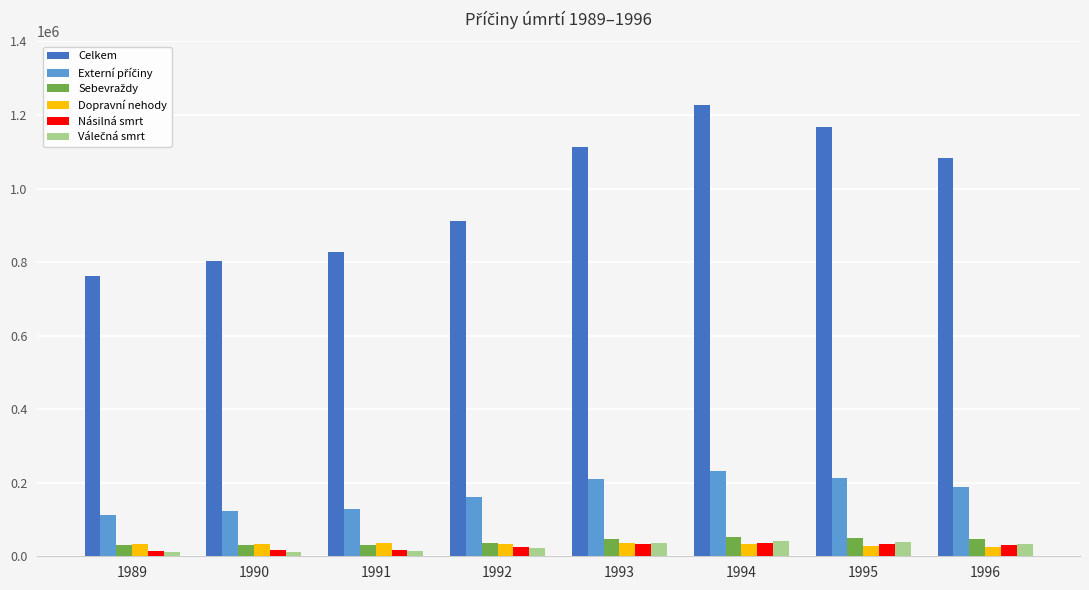

What is the maximum value for Násilná smrt?

36573